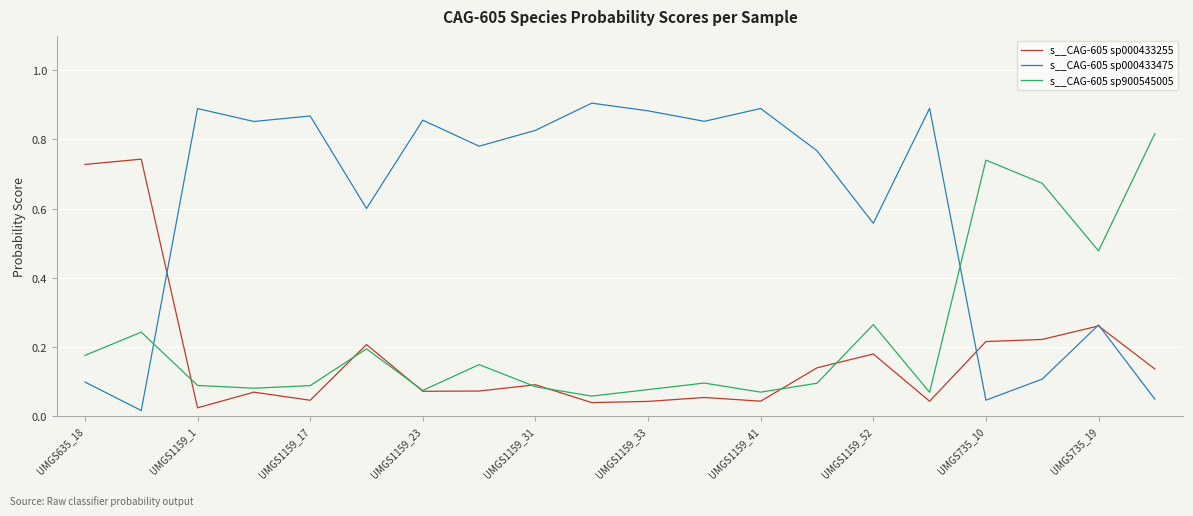

How many interior local valleys does the s__CAG-605 sp000433475 series have?

7